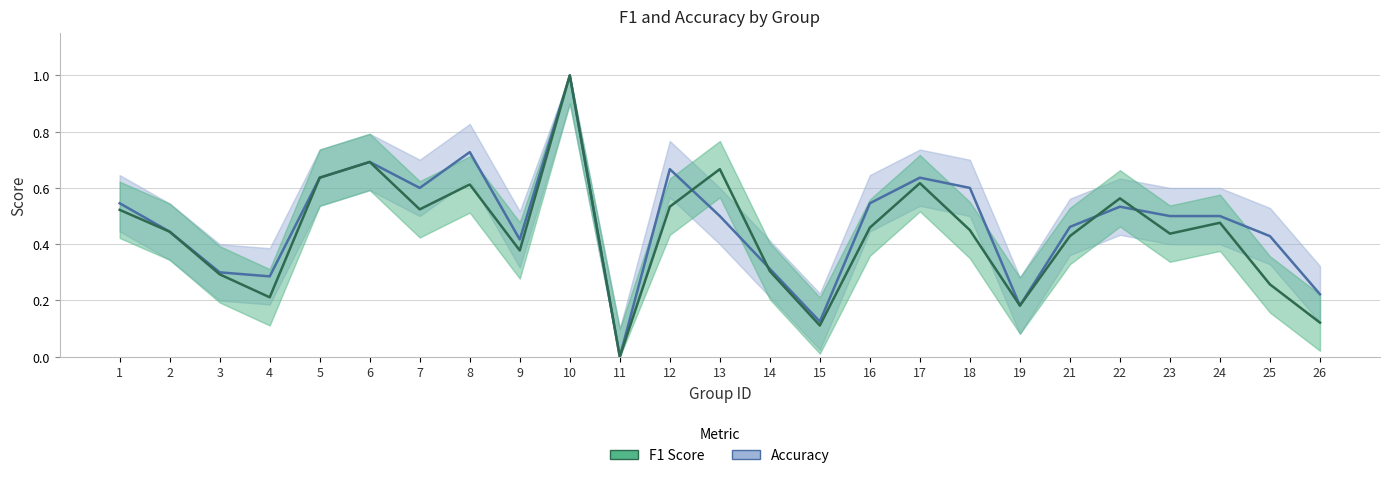

Does the chart have visible grid lines?

Yes